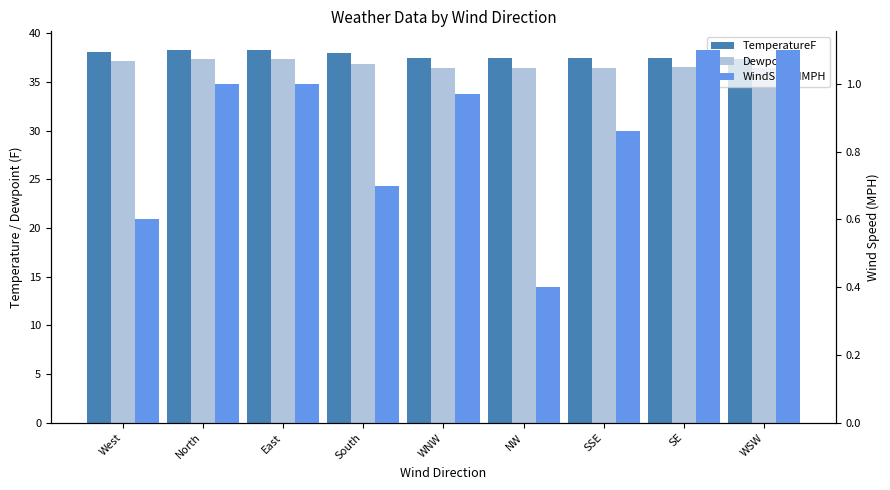

The TemperatureF series shows 38.1 at West. True or false?

True